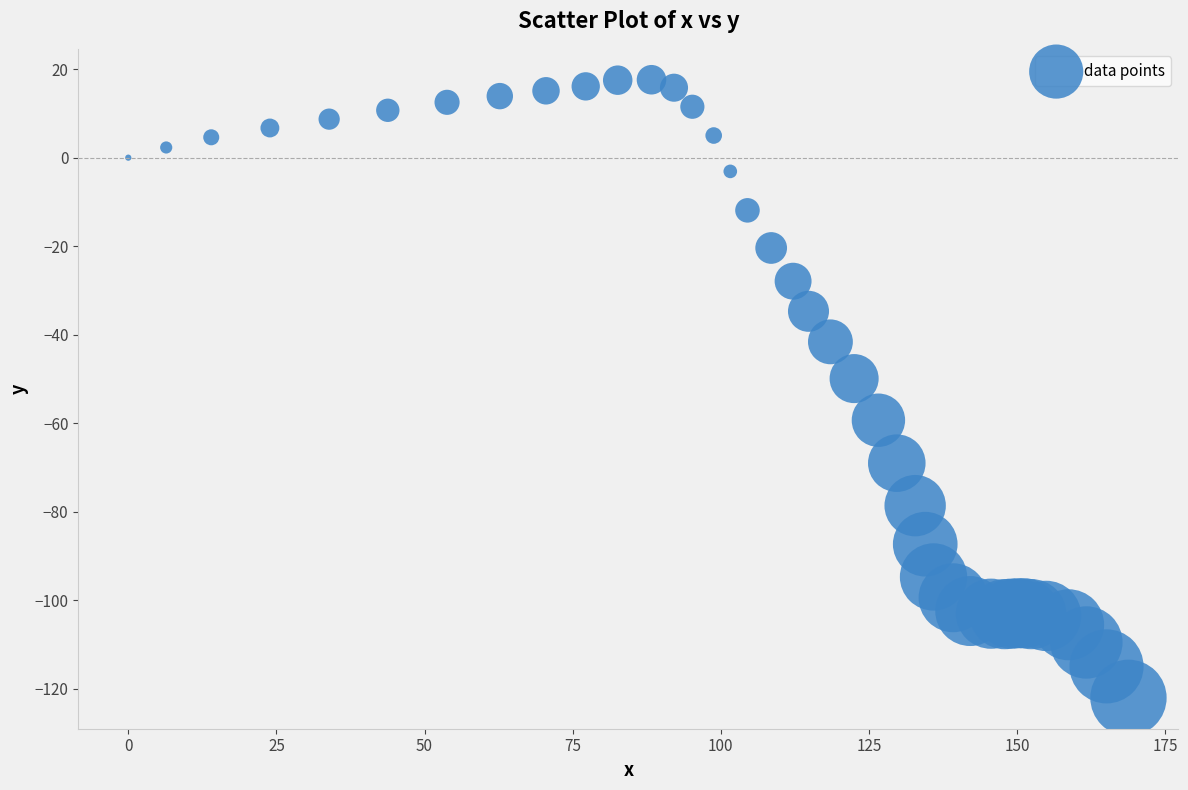

What Y value in the scatter plot is closest to -52?

-49.9